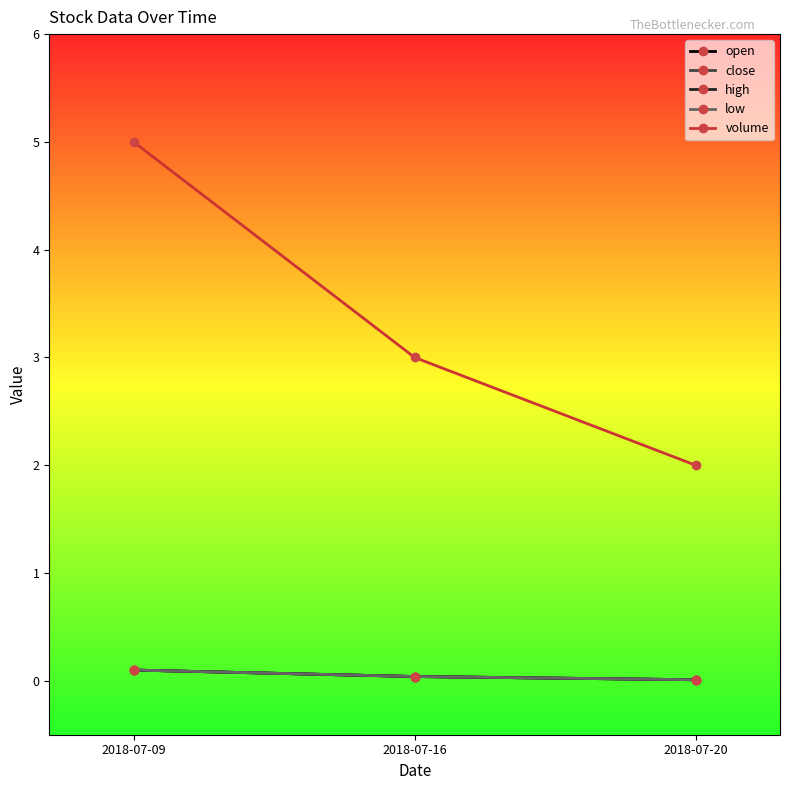

Does the chart have visible grid lines?

No